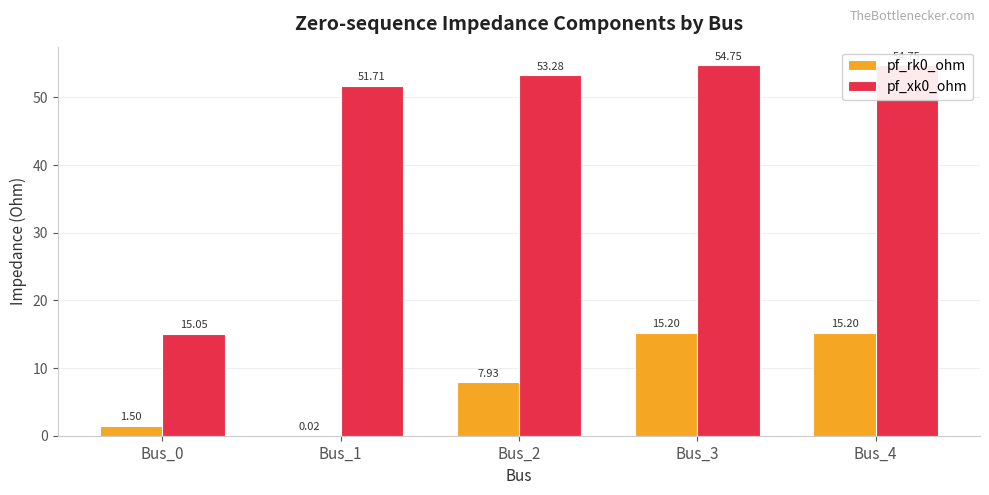

Rank the series by their average value, from highest to lowest.

pf_xk0_ohm, pf_rk0_ohm